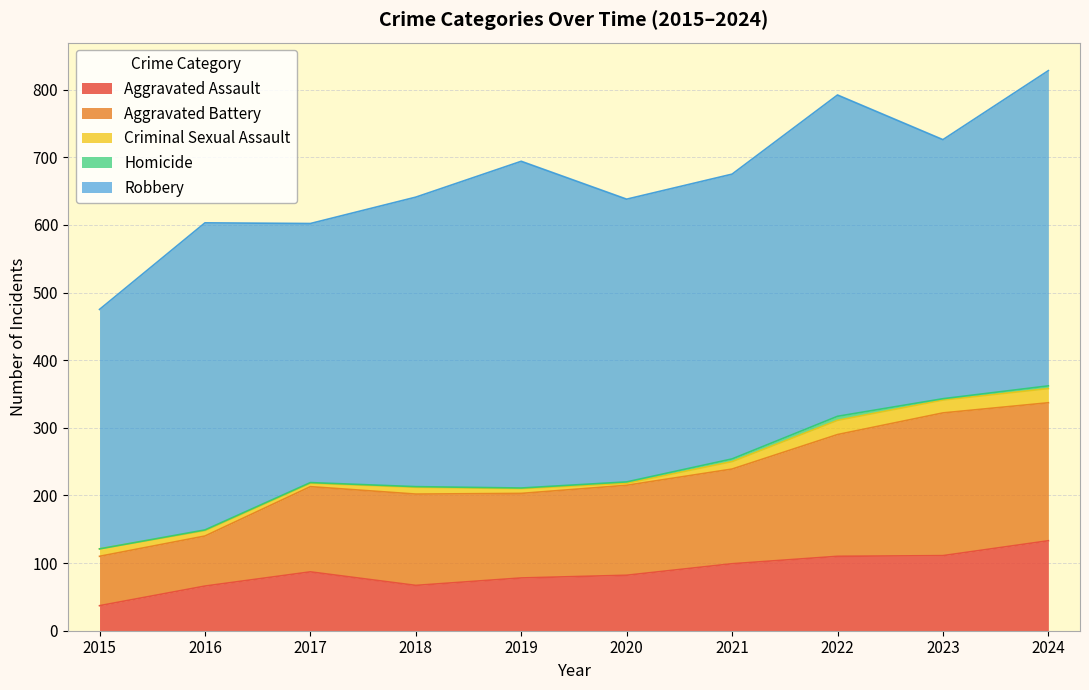

What is the difference between the maximum and second lowest values in the Robbery series?

100